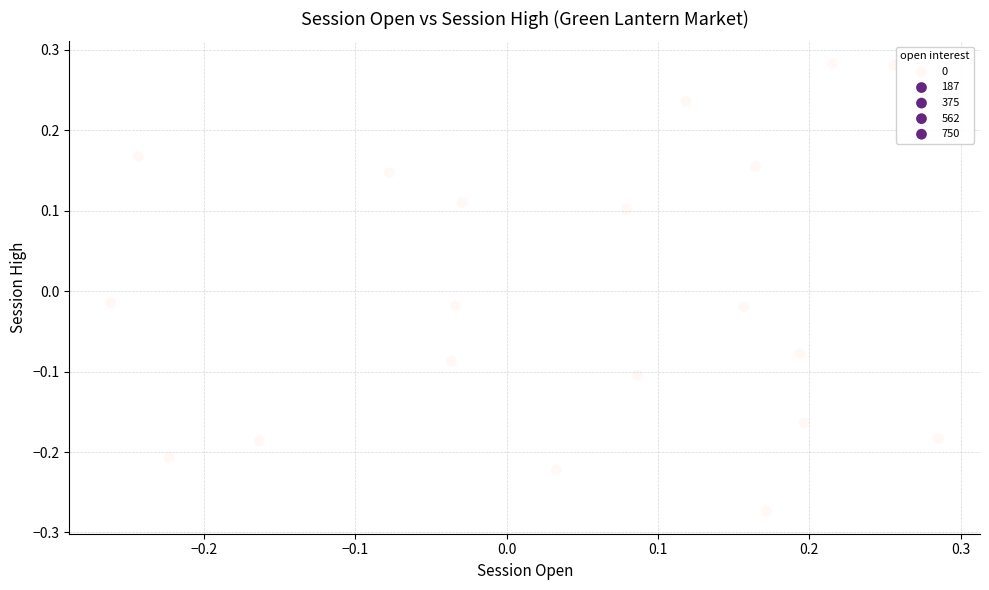

What is the range of Y values (max minus min)?

0.6